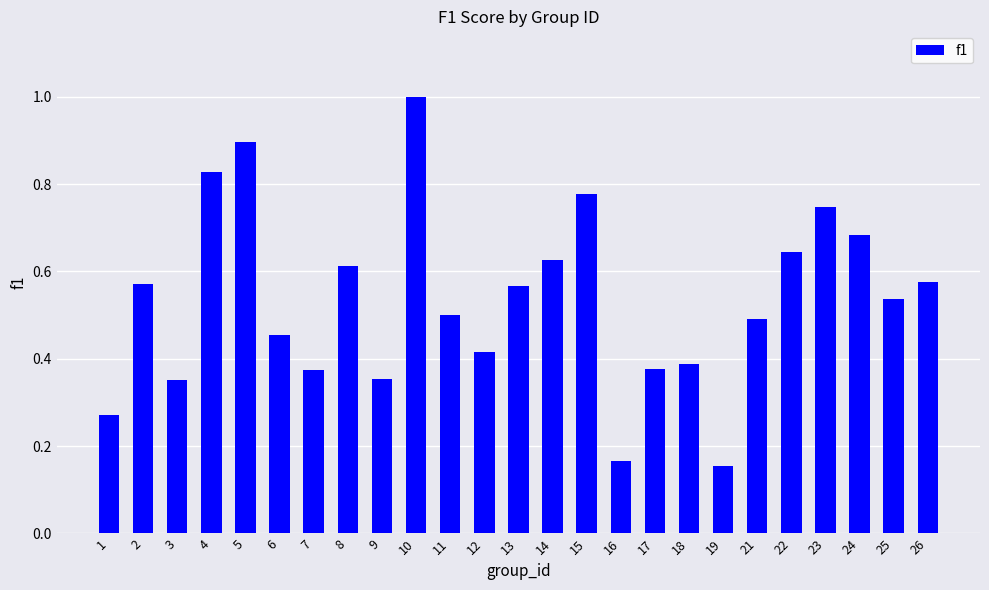

Between 24 and 9, which is larger?

24